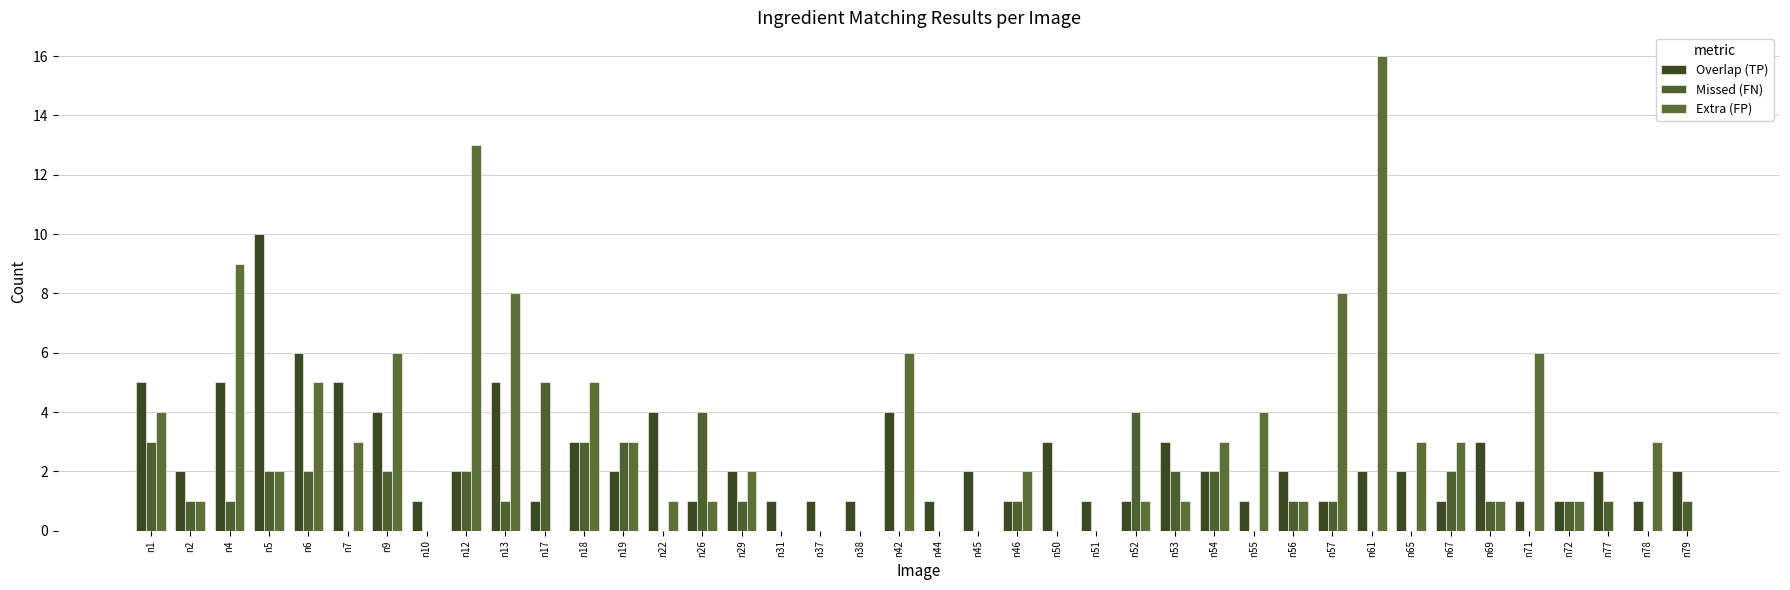

How many groups of bars are there?

40